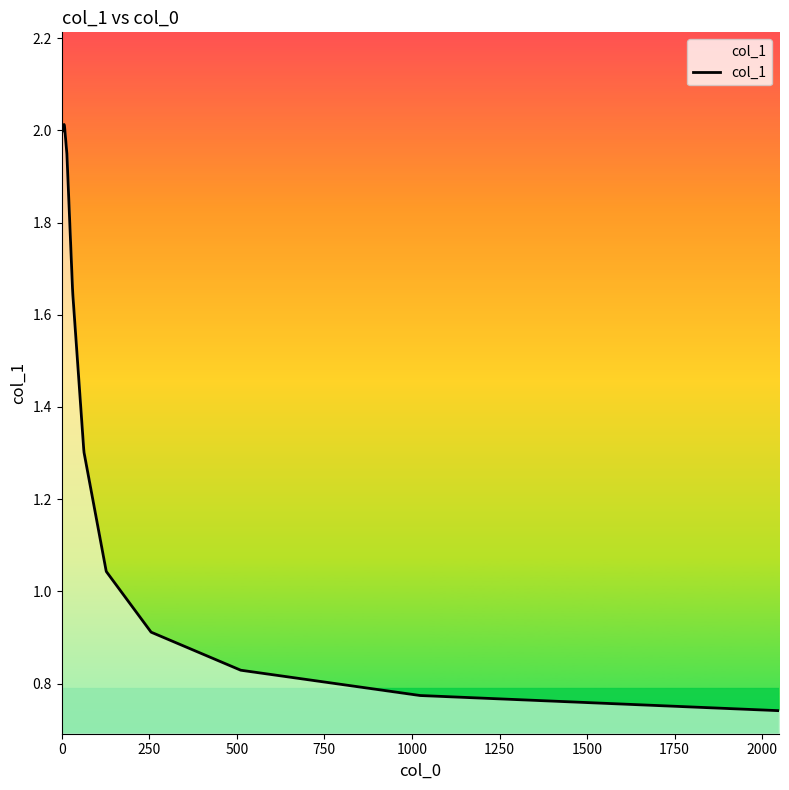

Does the chart display data point markers on the line(s)?

No